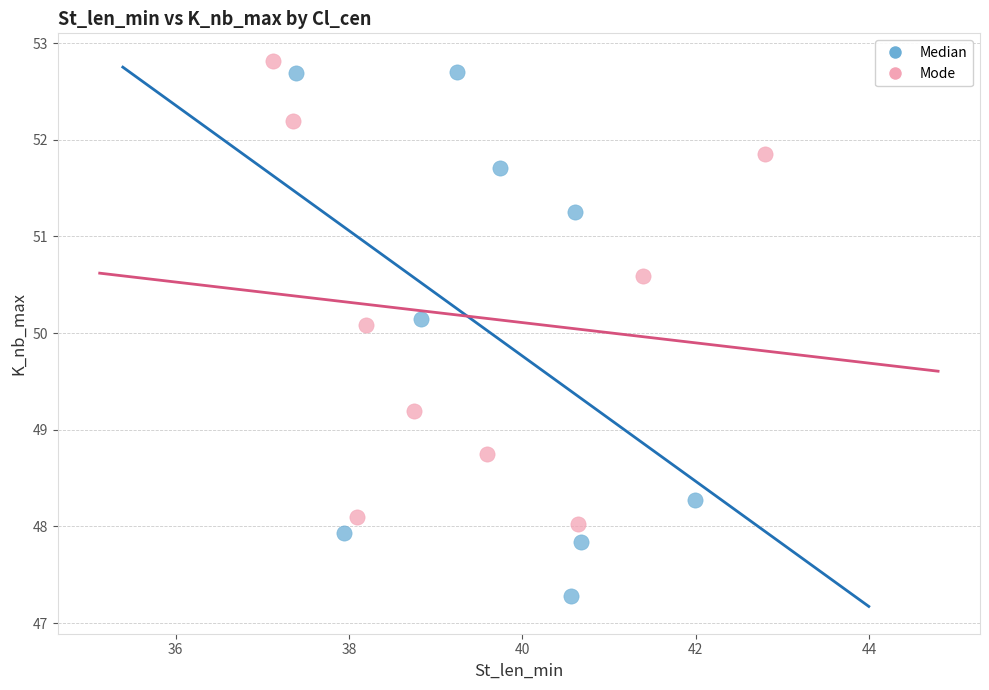

Which series has the largest Y range (max minus min)?

Median